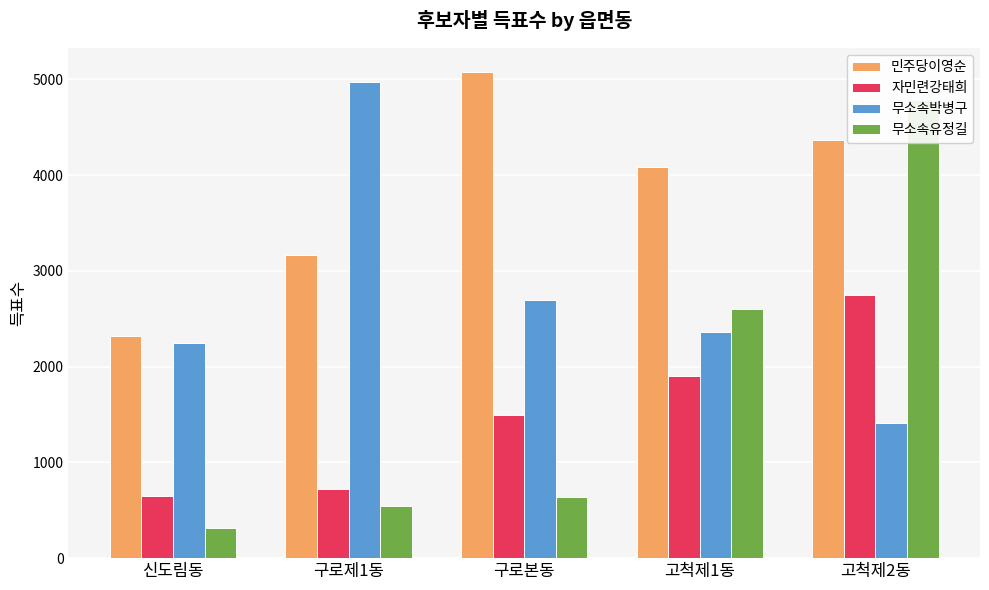

How many groups of bars are there?

5